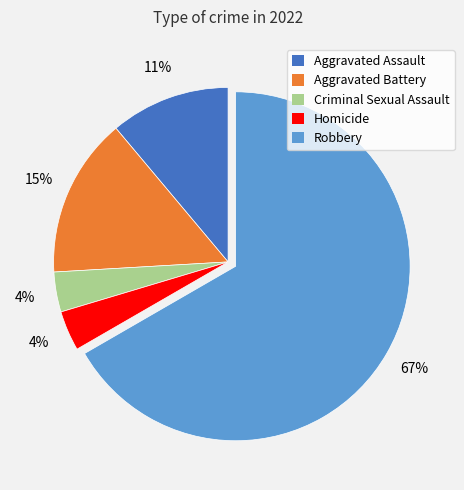

To the nearest percent, what percentage of the pie is Aggravated Assault?

11%